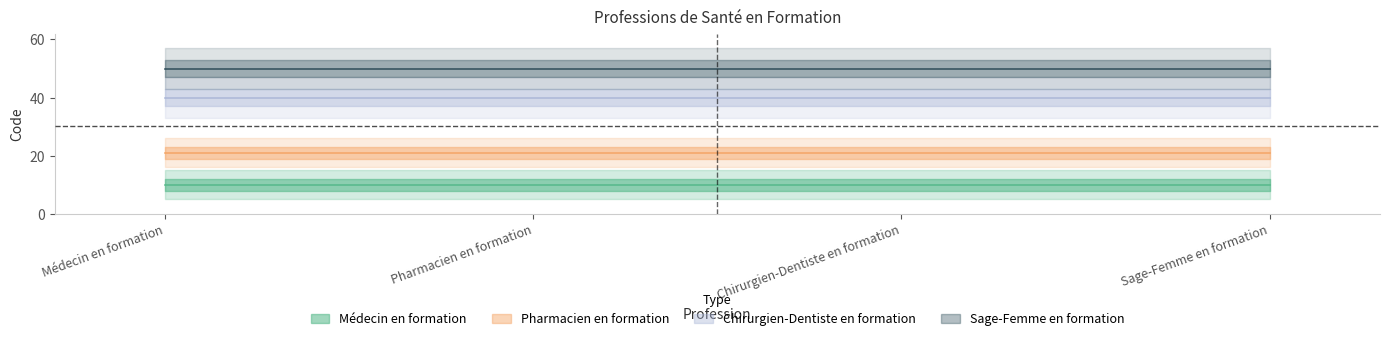

At which label is Sage-Femme en formation closest to 50?

Médecin en formation